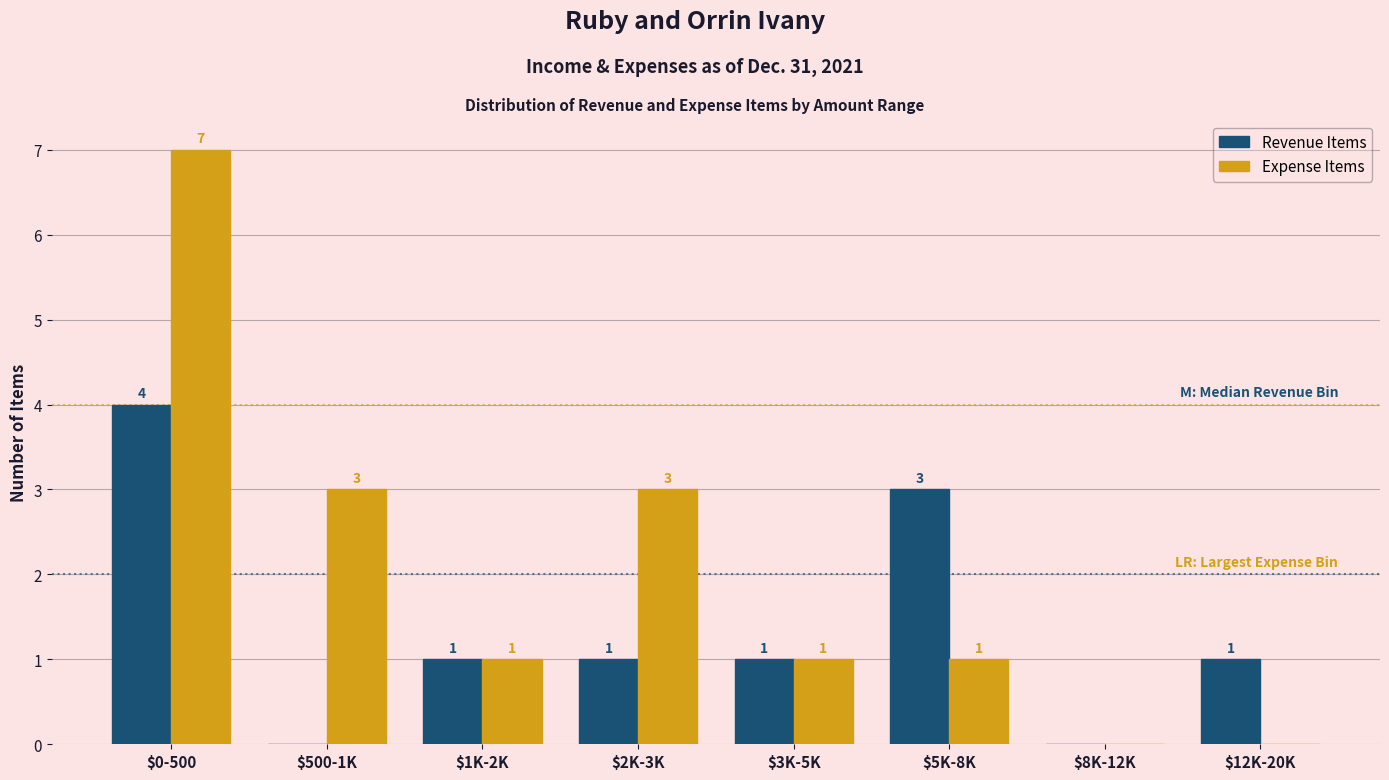

The value of Expense Items at $8K-12K is -3. True or false?

False